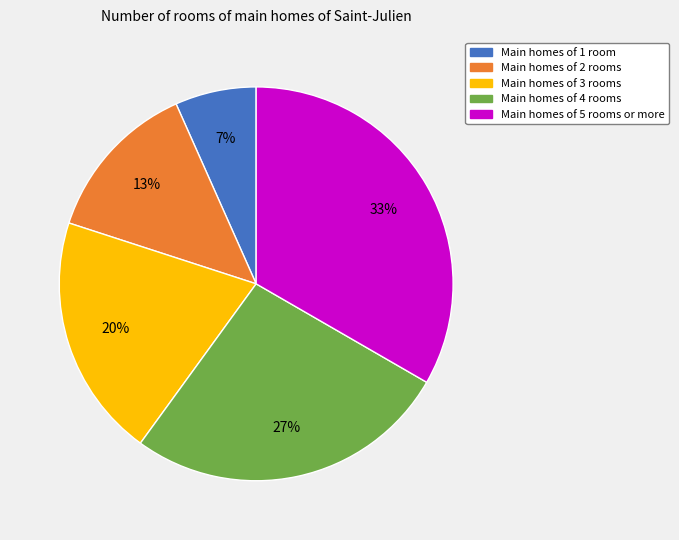

Count the number of slices in the pie.

5